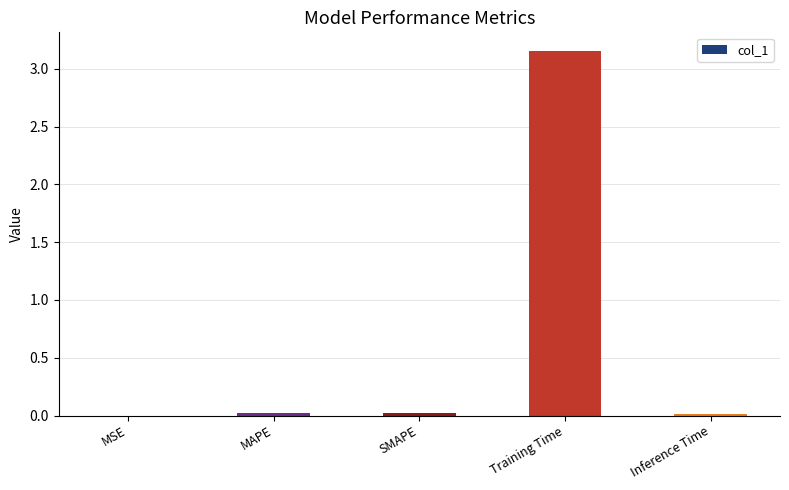

The value at MSE is 0.0. True or false?

True